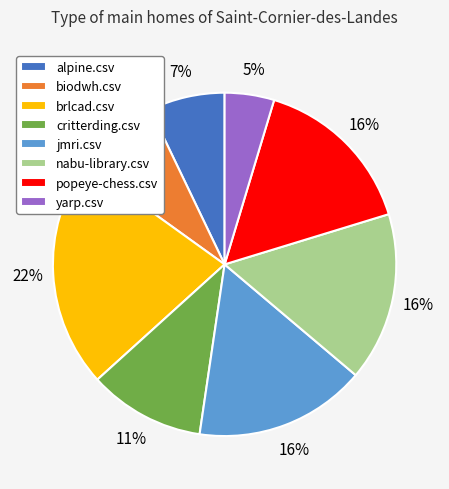

To the nearest percent, what is the difference between the critterding.csv and brlcad.csv slice percentages?

11%